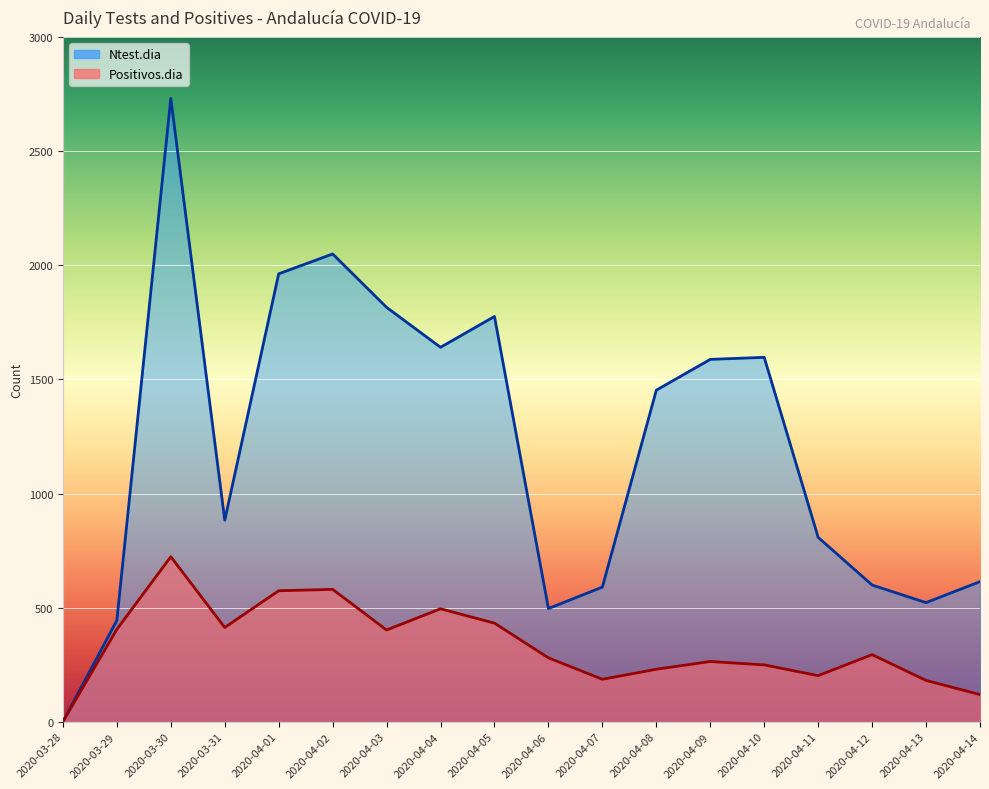

Which label corresponds to the smallest value in the chart?

2020-03-28